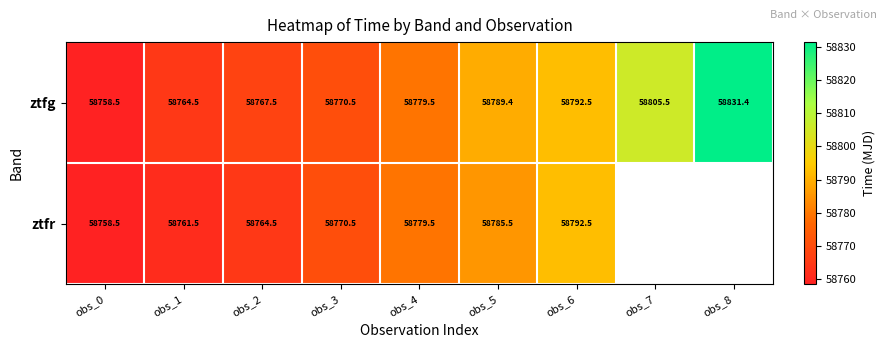

What is the minimum value shown in the chart?

58758.5